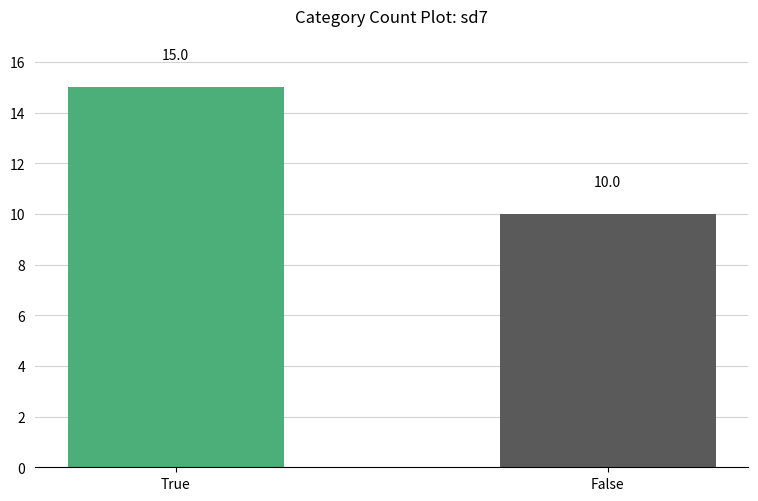

What is the difference between the values at True and False?

5